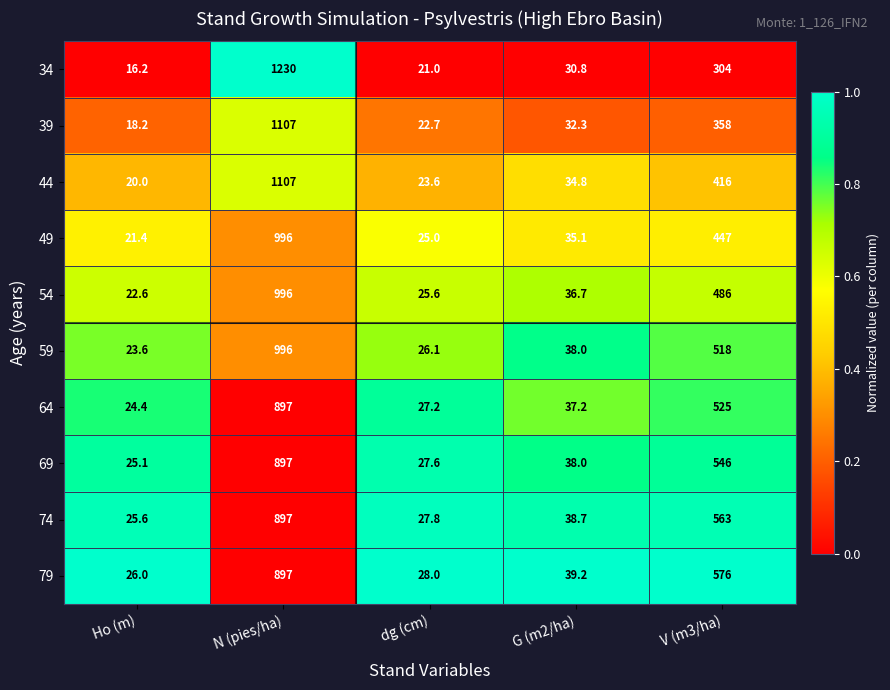

At which label does 74 first exceed 38?

N (pies/ha)